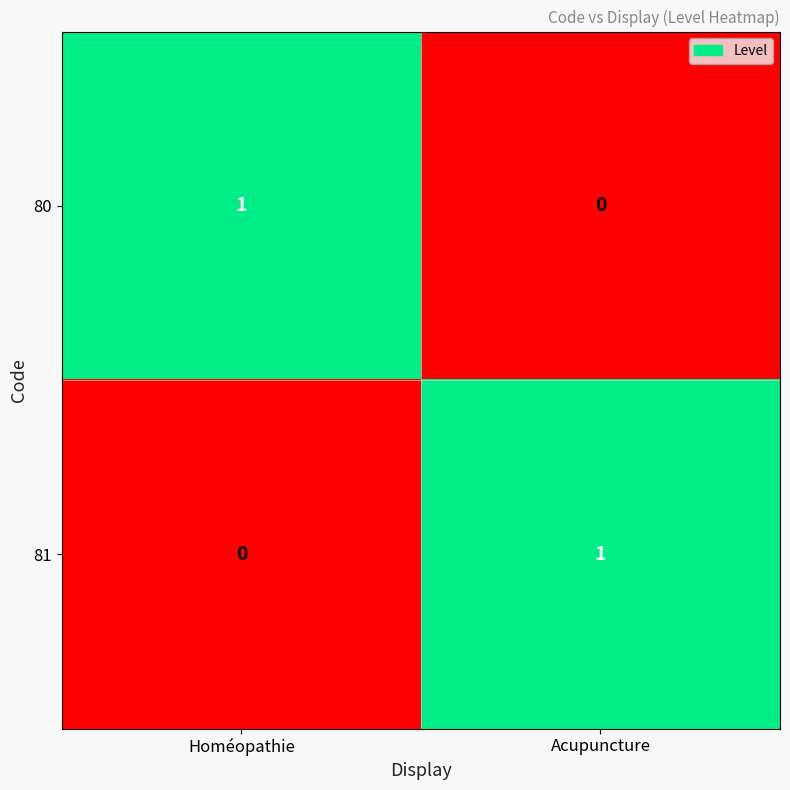

True or false: 81 has a value of 1 at Acupuncture.

True